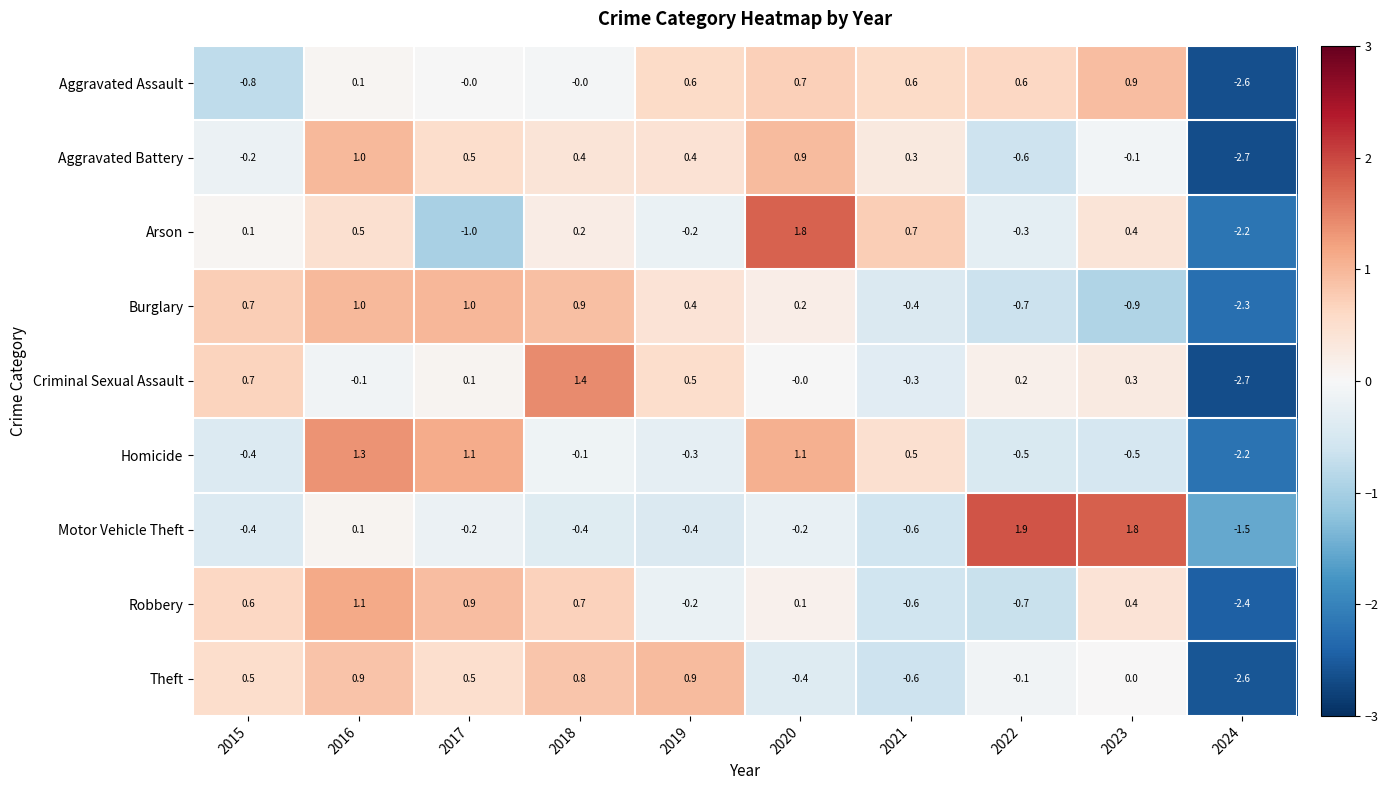

What is the total value across all series at 2021?

-0.4